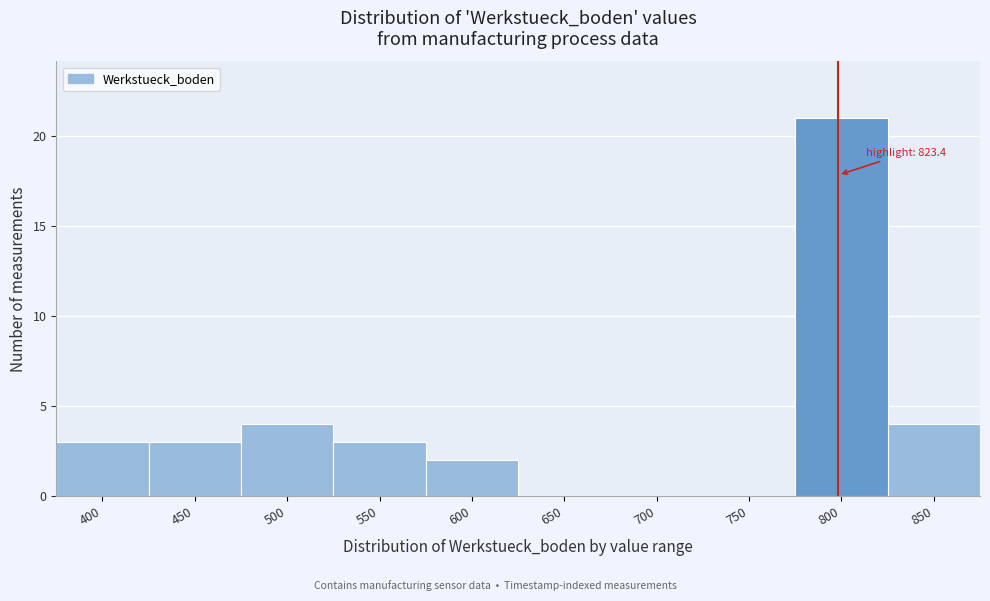

Reading left to right, list all the values displayed in this chart.

400=3	450=3	500=4	550=3	600=2	650=0	700=0	750=0	800=21	850=4